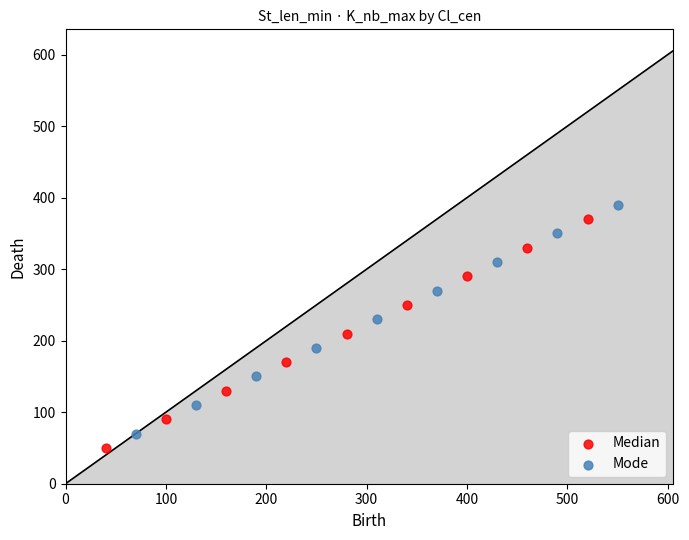

Which series reaches the minimum Y coordinate?

Median